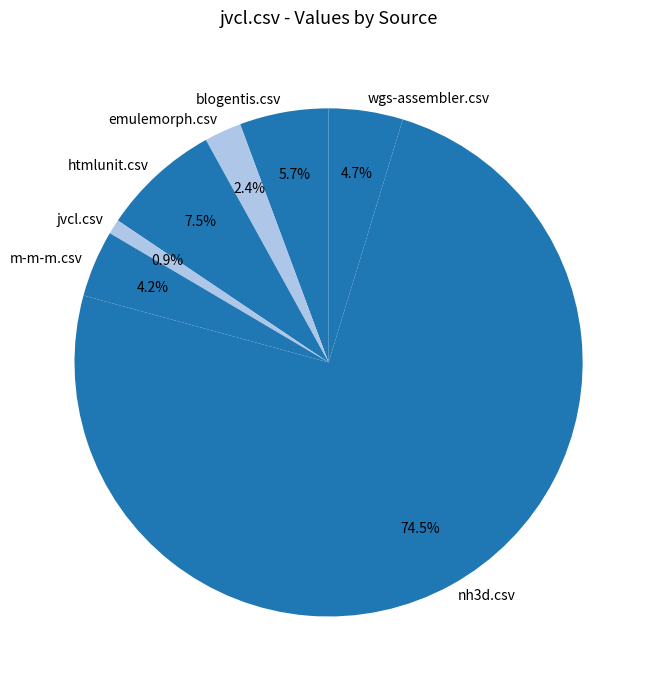

How many slices are in this pie chart?

7